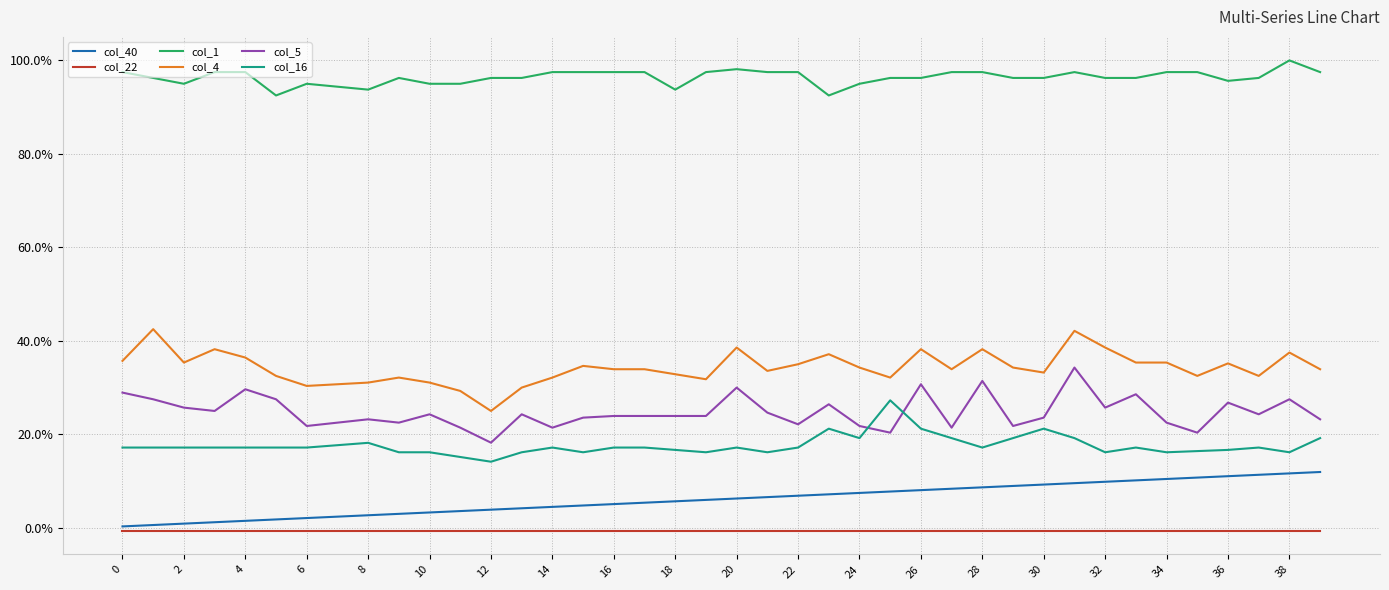

Does the chart have visible grid lines?

Yes